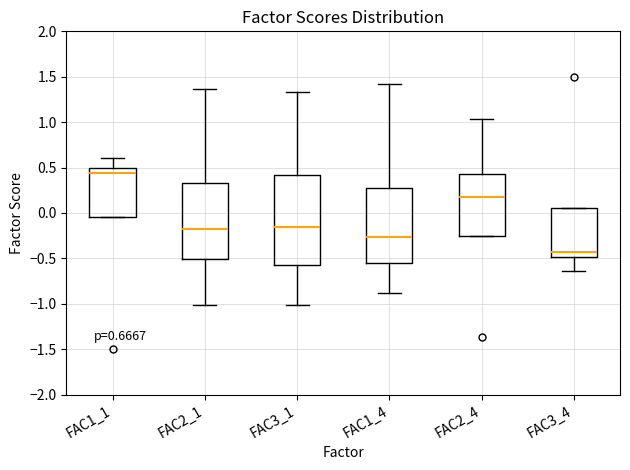

Which box's median line is the highest?

FAC1_1